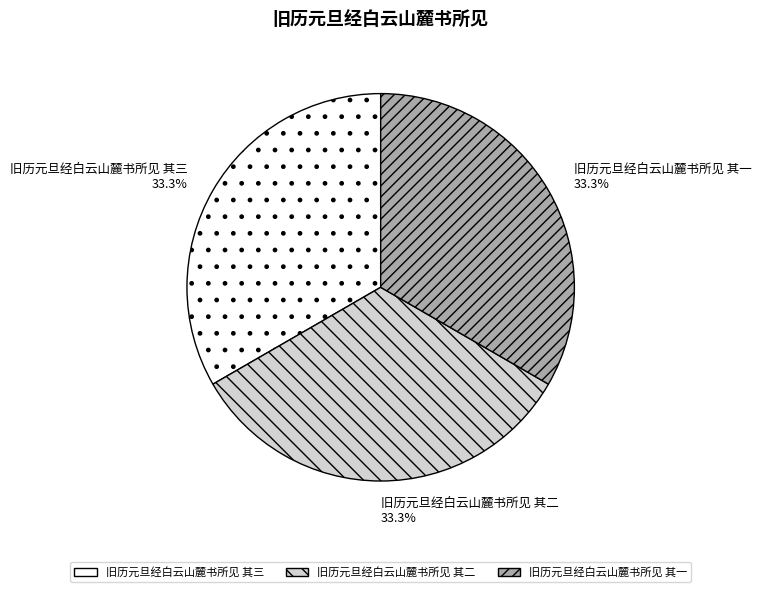

Does any single category account for the majority?

No